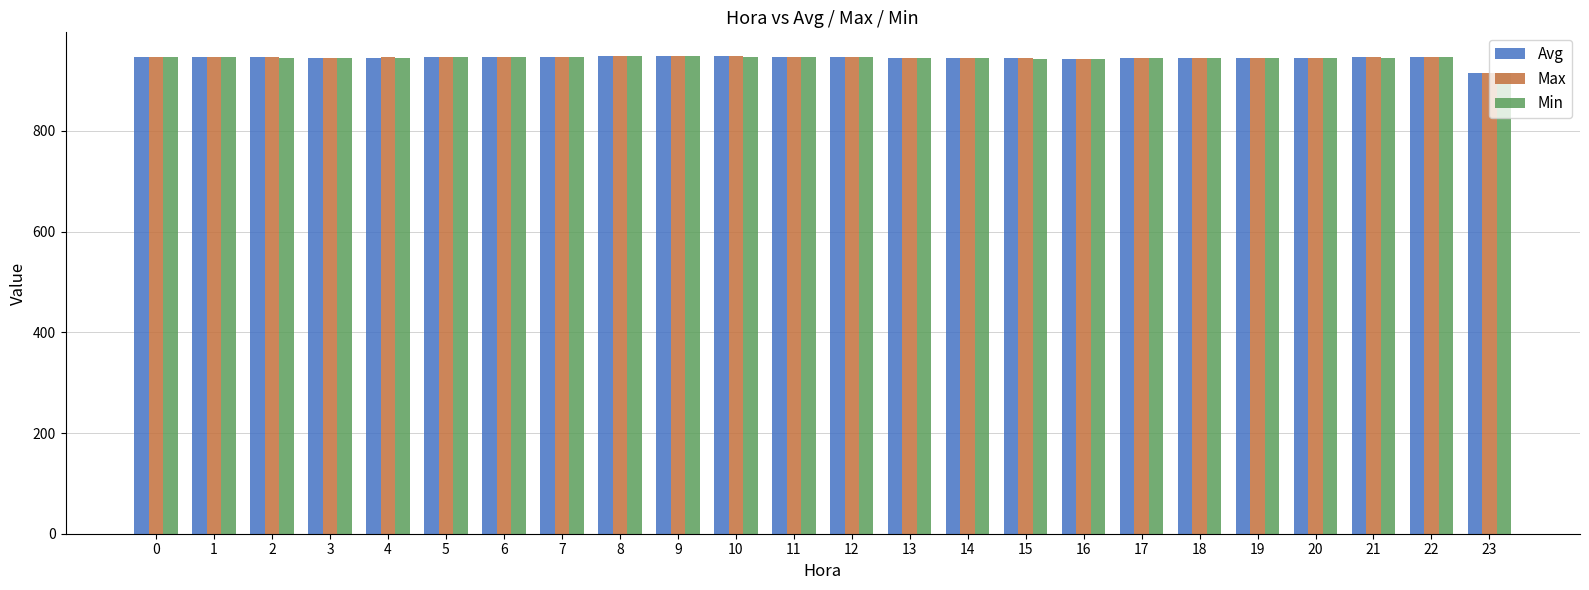

True or false: Avg has a value of 943.7 at 16.

True